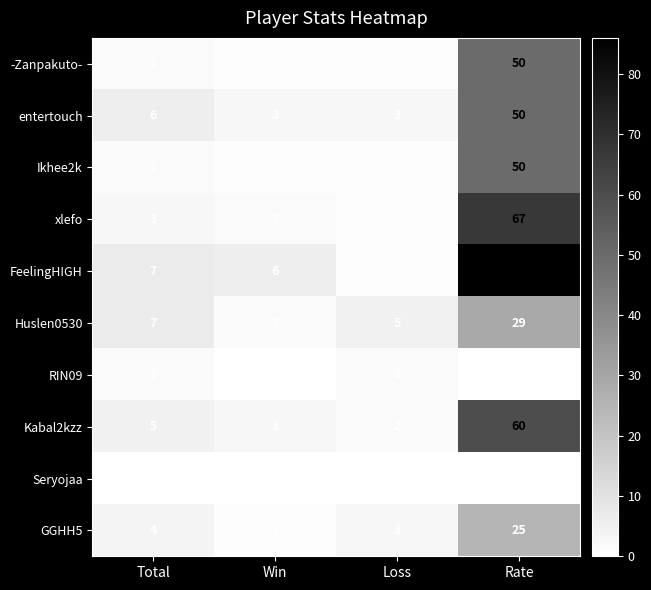

The Ikhee2k series shows 3 at Total. True or false?

False